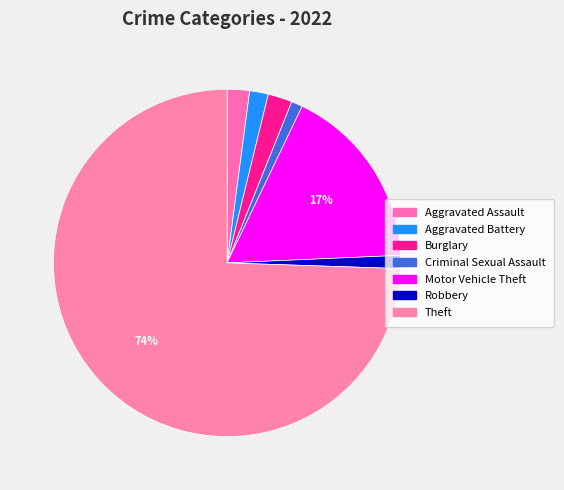

How many slices are in this pie chart?

7